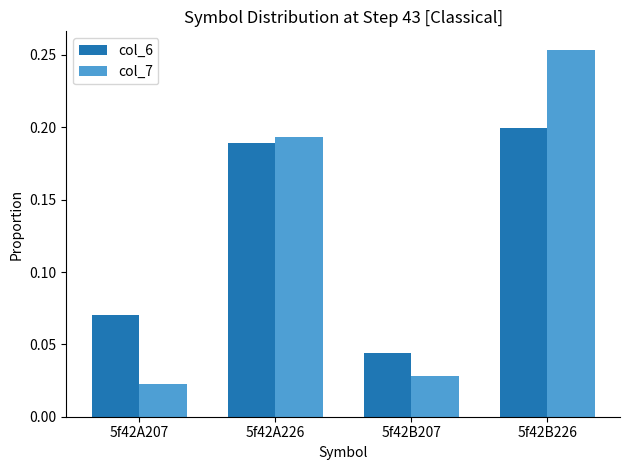

Rank the categories by col_6 value from highest to lowest.

5f42B226, 5f42A226, 5f42A207, 5f42B207